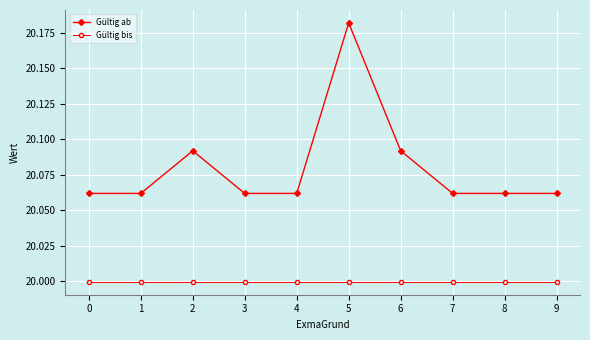

True or false: Gültig ab has more than 0 interior local peaks.

True